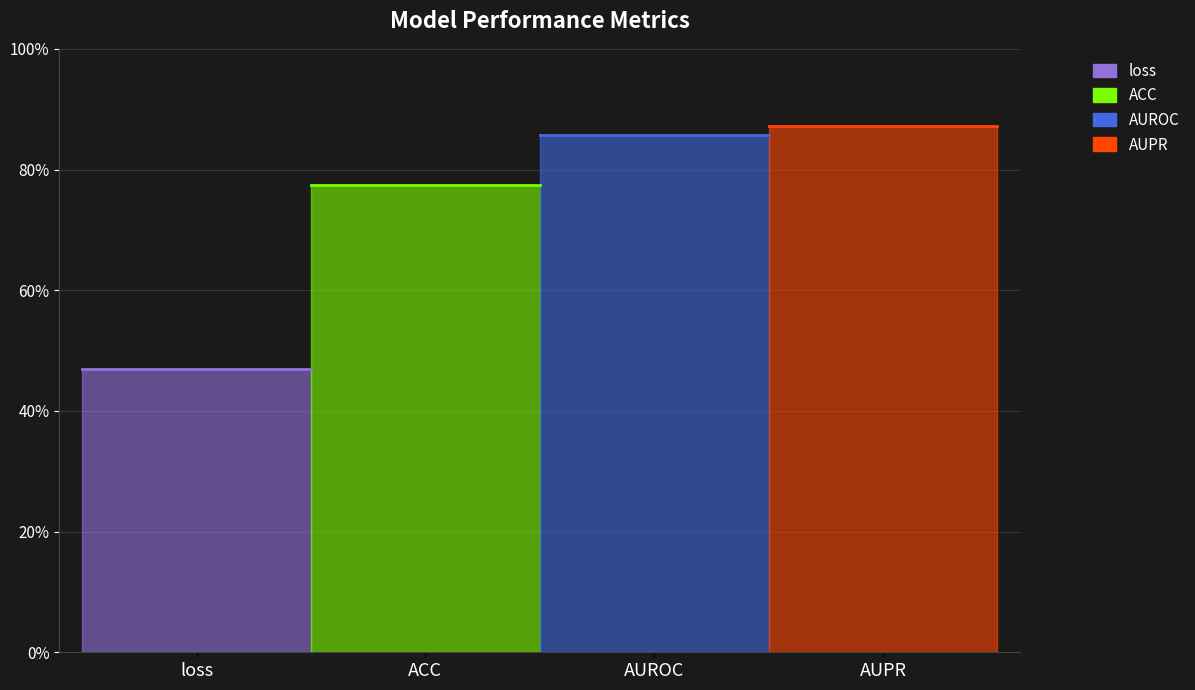

What is the average value?

0.7